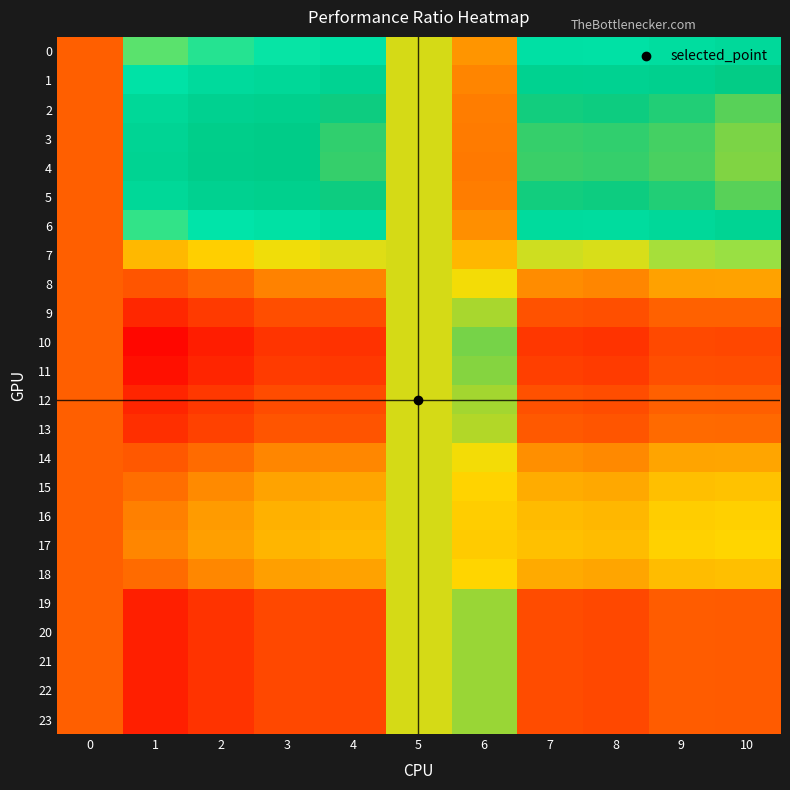

Reading left to right, list all the values displayed in this chart.

0: 0=1.1	1=0.9	2=0.9	3=0.9	4=0.9	5=1.0	6=1.0	7=0.9	8=0.9	9=0.9	10=1.0
1: 0=1.1	1=0.9	2=0.9	3=1.0	4=1.0	5=1.0	6=1.0	7=1.0	8=1.0	9=1.0	10=1.0
2: 0=1.1	1=1.0	2=1.0	3=1.0	4=1.0	5=1.0	6=1.0	7=1.0	8=1.0	9=1.0	10=1.0
3: 0=1.1	1=1.0	2=1.0	3=1.0	4=1.0	5=1.0	6=1.0	7=1.0	8=1.0	9=1.0	10=1.0
4: 0=1.1	1=1.0	2=1.0	3=1.0	4=1.0	5=1.0	6=1.0	7=1.0	8=1.0	9=1.0	10=1.0
5: 0=1.1	1=1.0	2=1.0	3=1.0	4=1.0	5=1.0	6=1.0	7=1.0	8=1.0	9=1.0	10=1.0
6: 0=1.1	1=0.9	2=0.9	3=0.9	4=0.9	5=1.0	6=1.0	7=0.9	8=0.9	9=1.0	10=1.0
7: 0=1.1	1=0.9	2=0.9	3=0.9	4=0.9	5=1.0	6=1.0	7=0.9	8=0.9	9=0.9	10=0.9
8: 0=1.1	1=0.8	2=0.8	3=0.8	4=0.8	5=1.0	6=1.0	7=0.8	8=0.8	9=0.8	10=0.8
9: 0=1.1	1=0.7	2=0.8	3=0.8	4=0.8	5=1.0	6=1.0	7=0.8	8=0.8	9=0.8	10=0.8
10: 0=1.1	1=0.7	2=0.7	3=0.8	4=0.8	5=1.0	6=1.0	7=0.8	8=0.8	9=0.8	10=0.8
11: 0=1.1	1=0.7	2=0.7	3=0.8	4=0.8	5=1.0	6=1.0	7=0.8	8=0.8	9=0.8	10=0.8
12: 0=1.1	1=0.7	2=0.8	3=0.8	4=0.8	5=1.0	6=1.0	7=0.8	8=0.8	9=0.8	10=0.8
13: 0=1.1	1=0.7	2=0.8	3=0.8	4=0.8	5=1.0	6=1.0	7=0.8	8=0.8	9=0.8	10=0.8
14: 0=1.1	1=0.8	2=0.8	3=0.8	4=0.8	5=1.0	6=1.0	7=0.8	8=0.8	9=0.8	10=0.8
15: 0=1.1	1=0.8	2=0.8	3=0.8	4=0.8	5=1.0	6=1.0	7=0.9	8=0.8	9=0.9	10=0.9
16: 0=1.1	1=0.8	2=0.8	3=0.9	4=0.9	5=1.0	6=1.0	7=0.9	8=0.9	9=0.9	10=0.9
17: 0=1.1	1=0.8	2=0.8	3=0.9	4=0.9	5=1.0	6=1.0	7=0.9	8=0.9	9=0.9	10=0.9
18: 0=1.1	1=0.8	2=0.8	3=0.8	4=0.8	5=1.0	6=1.0	7=0.8	8=0.8	9=0.9	10=0.9
19: 0=1.1	1=0.7	2=0.8	3=0.8	4=0.8	5=1.0	6=1.0	7=0.8	8=0.8	9=0.8	10=0.8
20: 0=1.1	1=0.7	2=0.8	3=0.8	4=0.8	5=1.0	6=1.0	7=0.8	8=0.8	9=0.8	10=0.8
21: 0=1.1	1=0.7	2=0.8	3=0.8	4=0.8	5=1.0	6=1.0	7=0.8	8=0.8	9=0.8	10=0.8
22: 0=1.1	1=0.7	2=0.8	3=0.8	4=0.8	5=1.0	6=1.0	7=0.8	8=0.8	9=0.8	10=0.8
23: 0=1.1	1=0.7	2=0.8	3=0.8	4=0.8	5=1.0	6=1.0	7=0.8	8=0.8	9=0.8	10=0.8